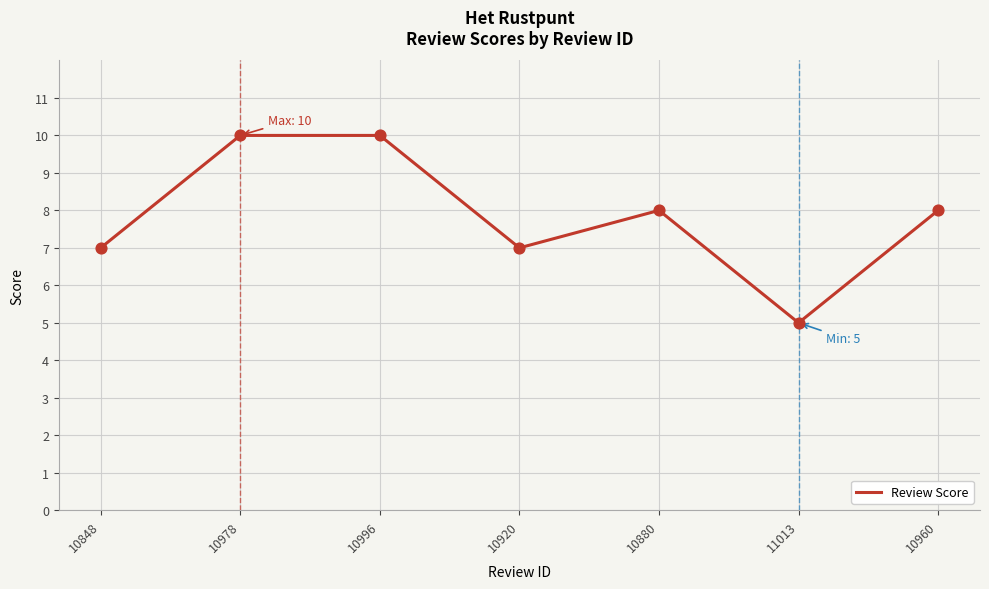

Which has a higher value, 10920 or 10880?

10880